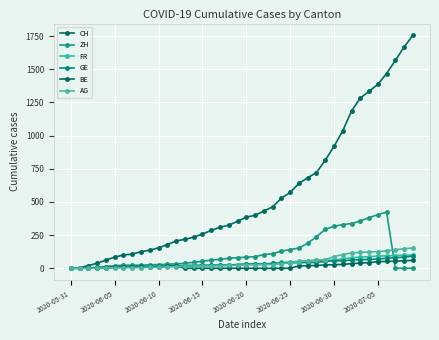

How many lines are shown in the chart?

6